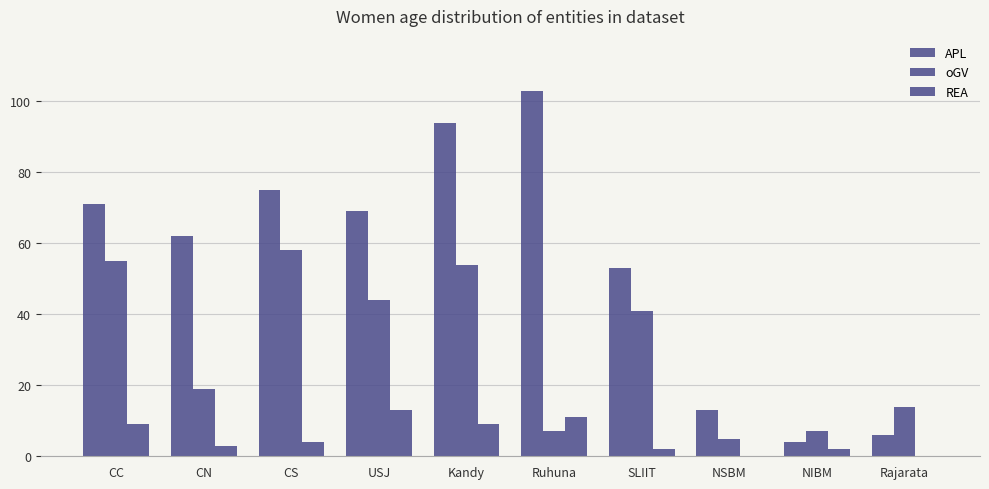

What position from the left is Ruhuna?

6